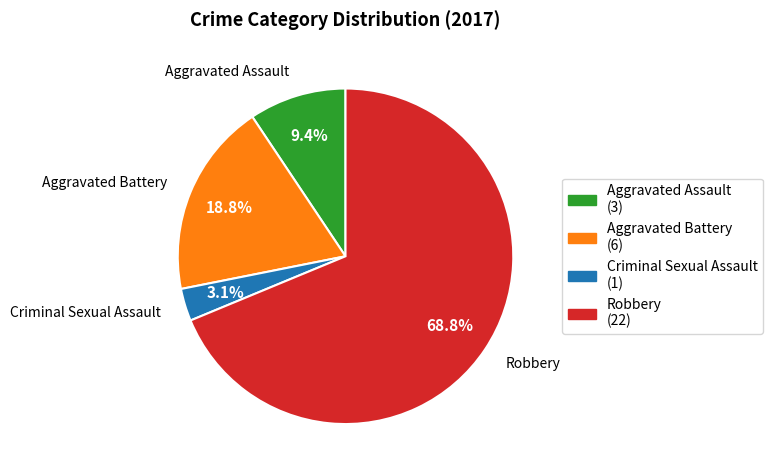

To the nearest percent, what is the combined percentage of Aggravated Battery and Criminal Sexual Assault?

22%